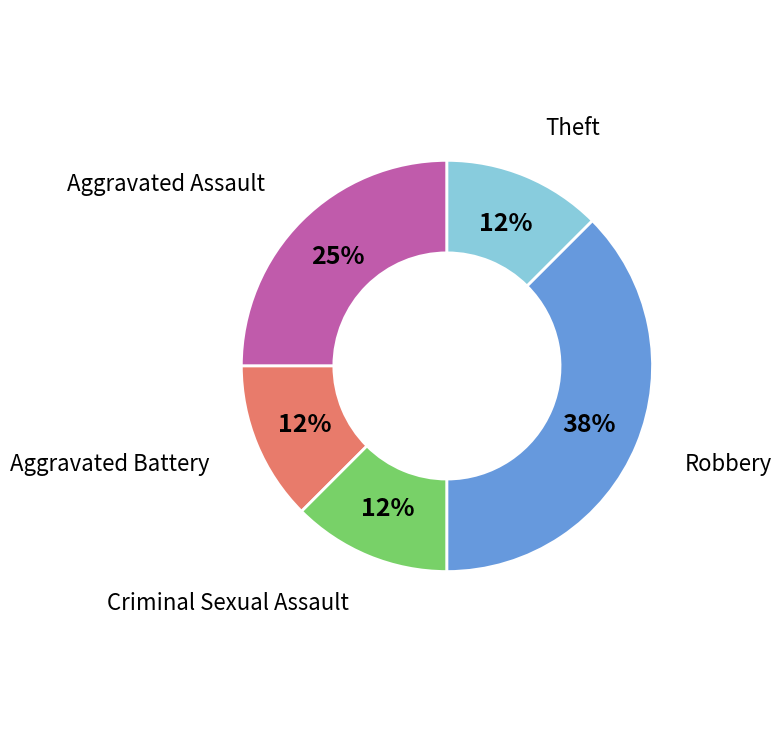

True or false: Robbery accounts for 38% of the total.

True